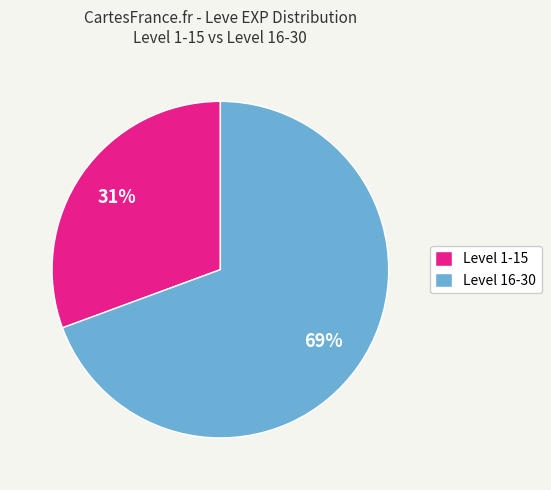

What percentage is the Level 1-15 slice, to the nearest percent?

31%